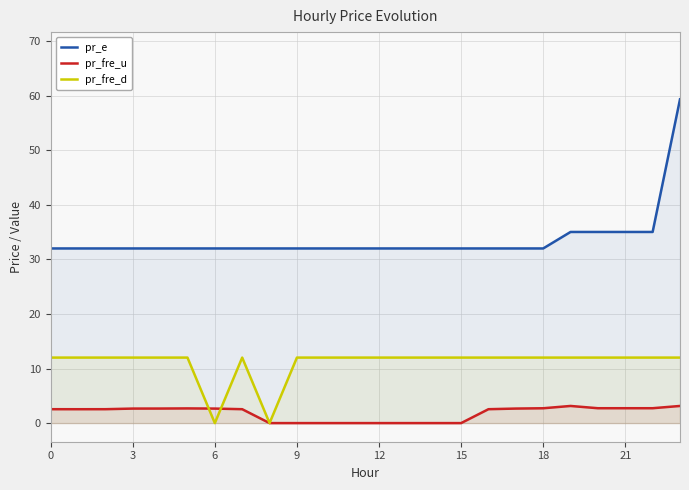

Which series changed the most between 15 and 18?

pr_fre_u